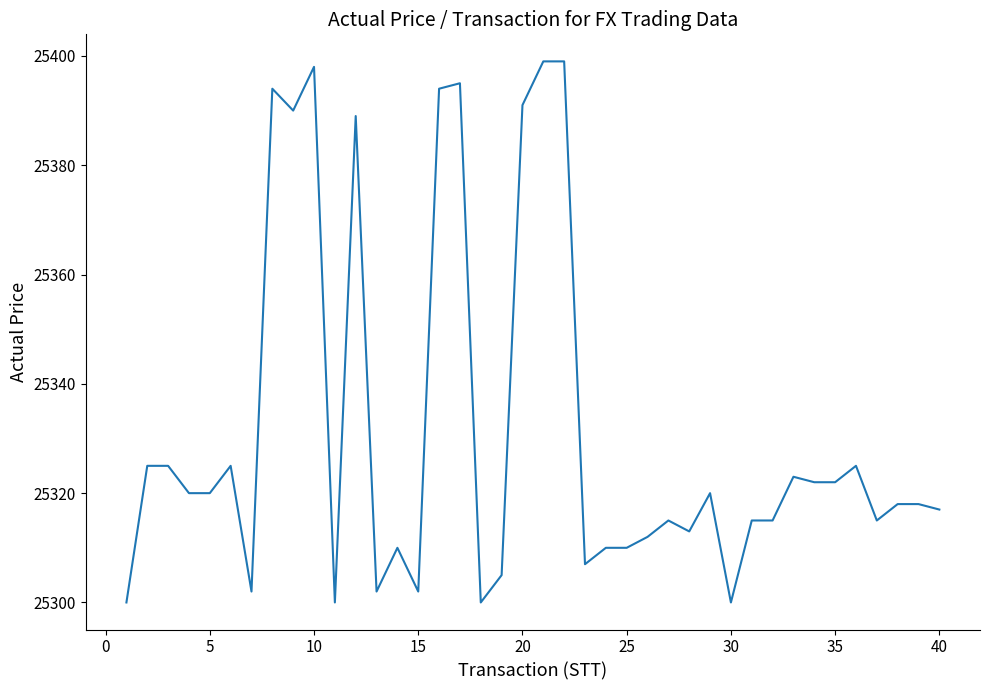

How many lines are shown in the chart?

1